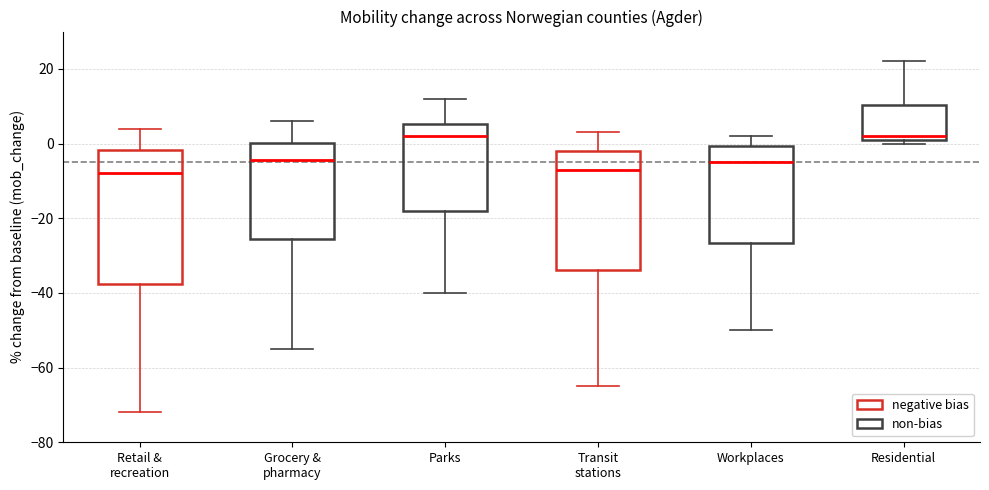

Where is the lower edge of the box for Parks on the y-axis? The values are not printed on the chart, so give them approximately, as read against the axis.

-18